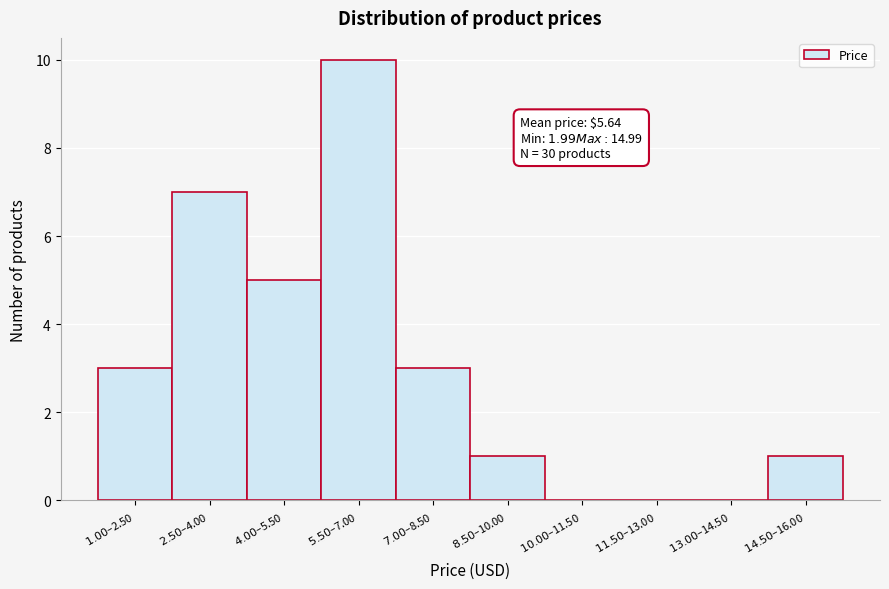

What is the greatest value displayed?

10